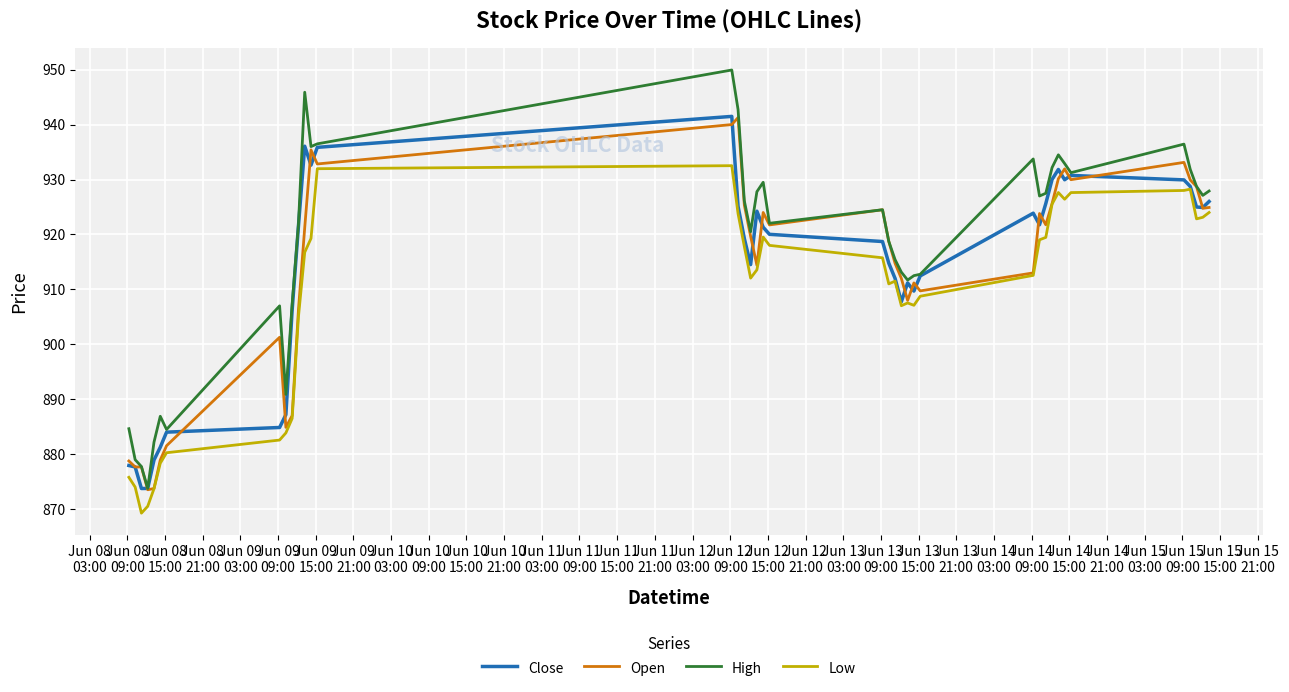

What is the difference between the second highest and minimum values in the Close series?

62.3